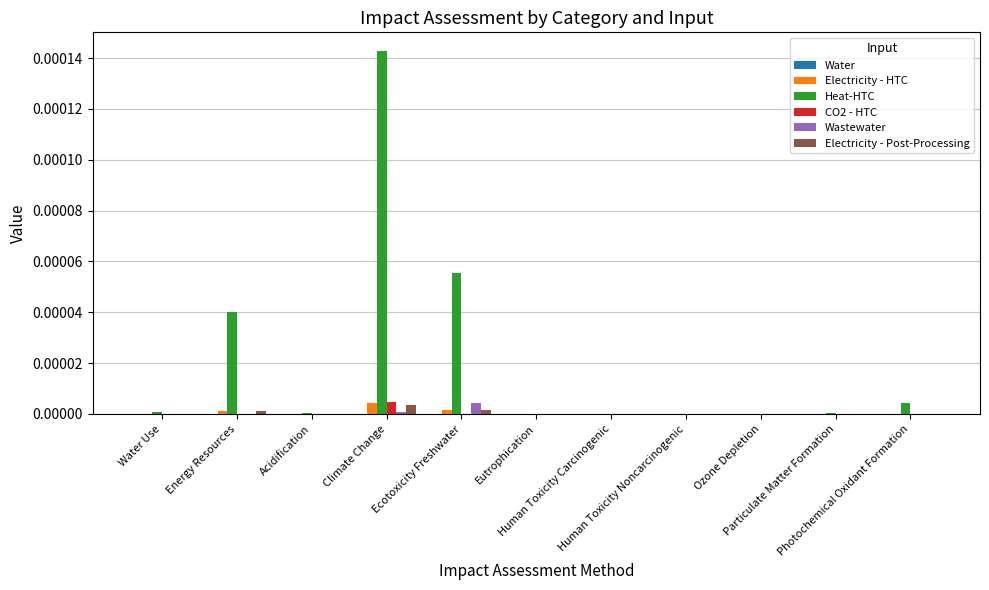

Are the bars grouped side by side (vs. stacked)?

Yes